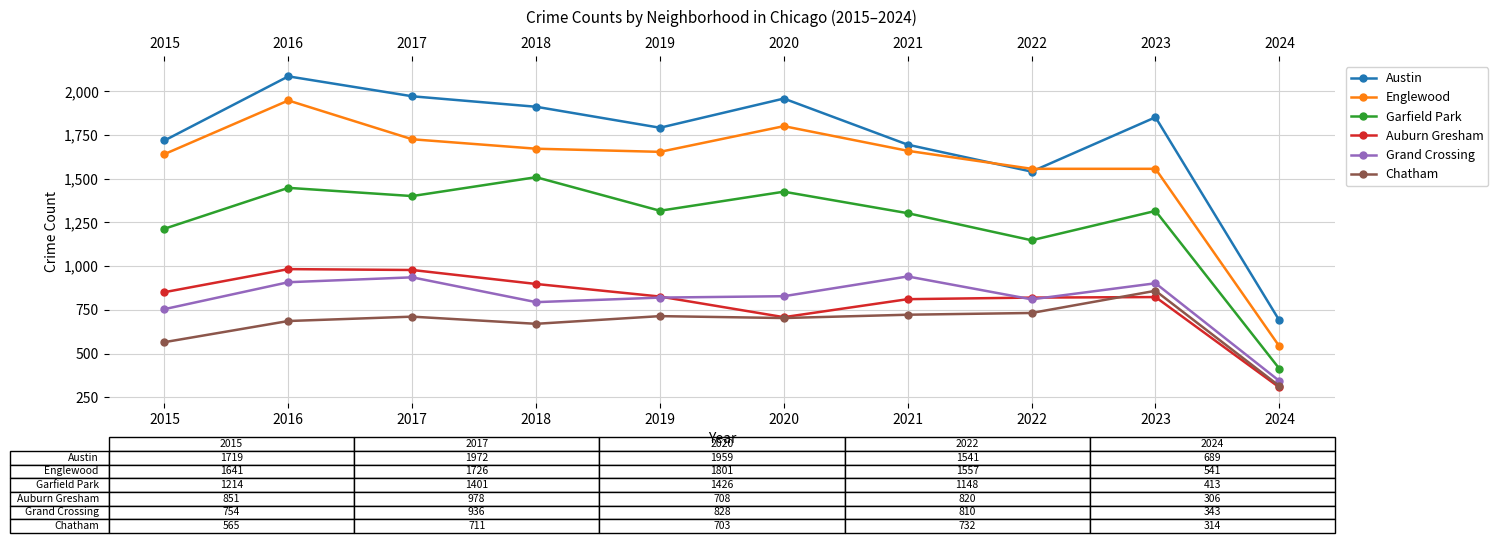

How many times do Austin and Englewood cross each other?

2